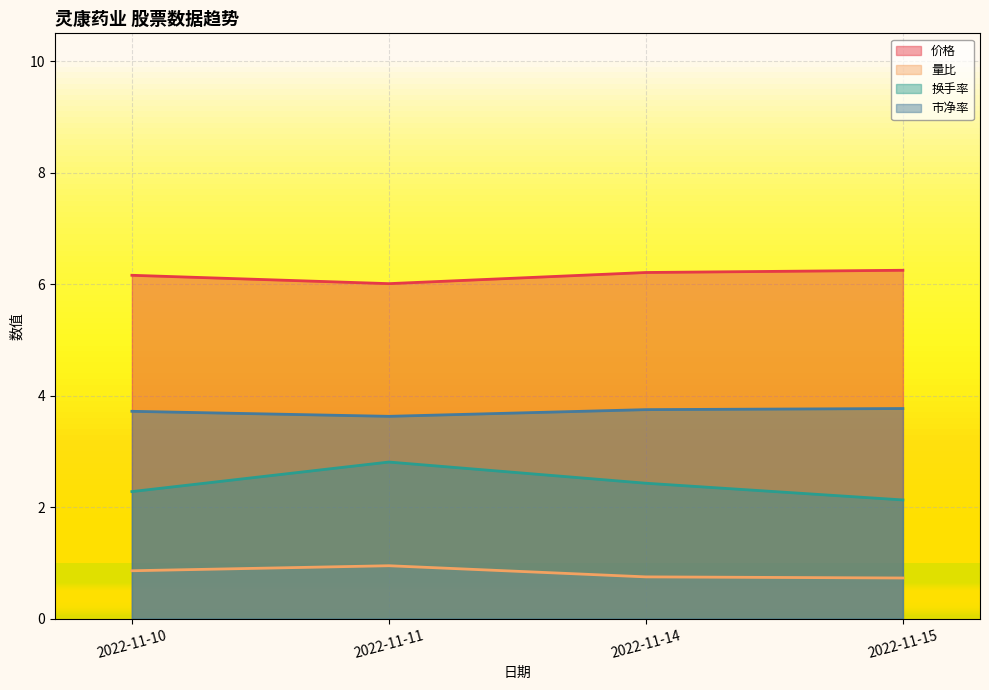

What is the difference between the 价格 values at 2022-11-11 and 2022-11-10?

0.2